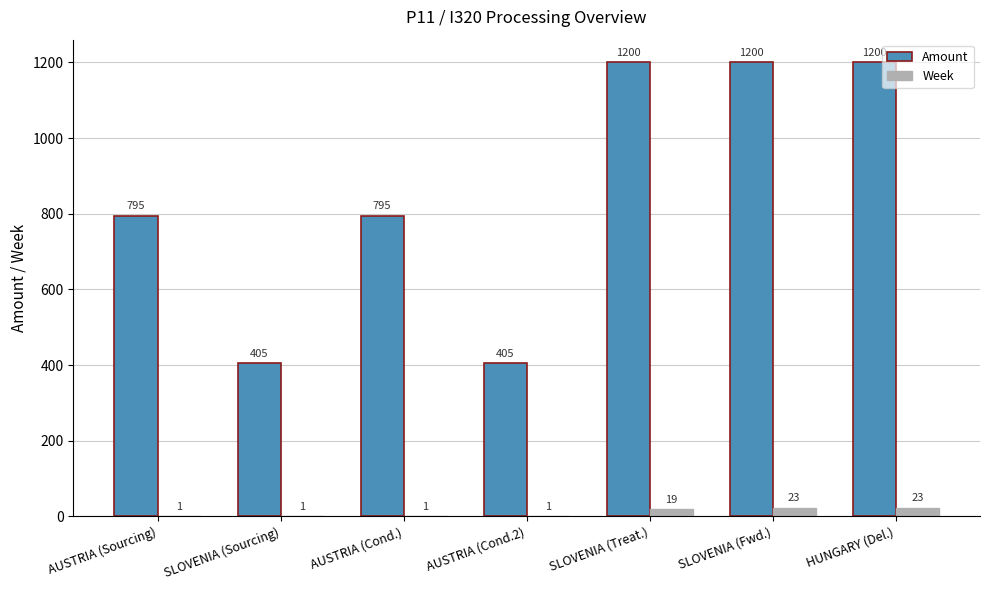

Between AUSTRIA (Cond.2) and HUNGARY (Del.), which series saw the biggest shift?

Amount